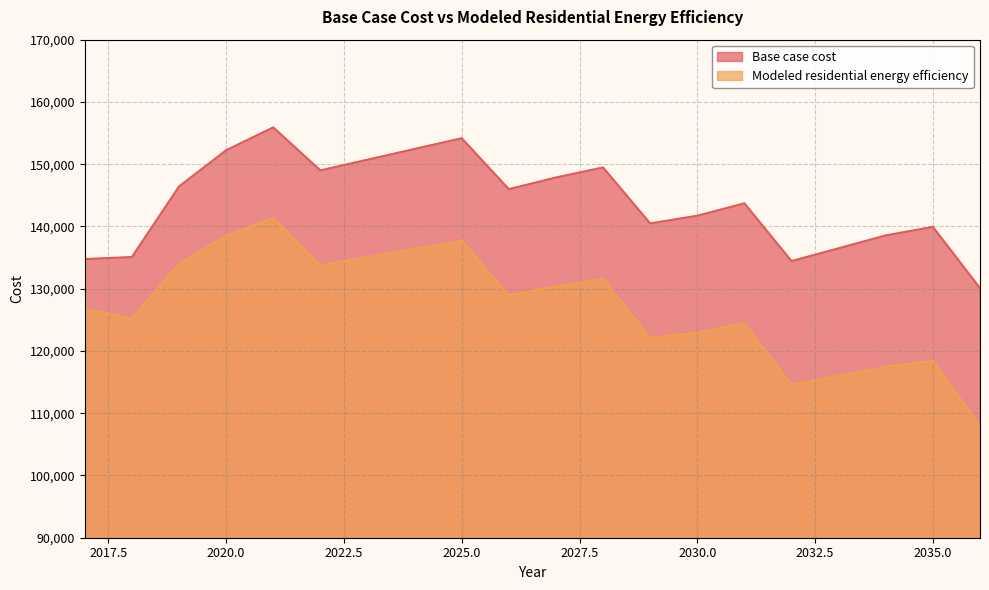

List the series in order of their overall mean, highest first.

Base case cost, Modeled residential energy efficiency